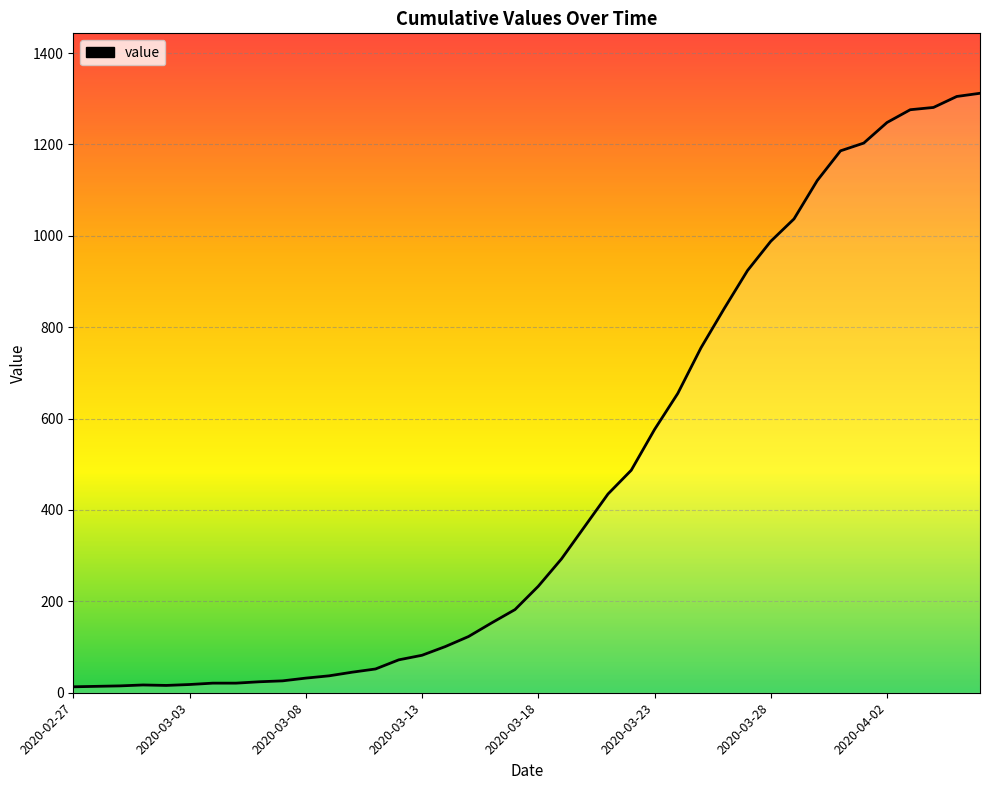

Where is the first local maximum?

2020-03-01